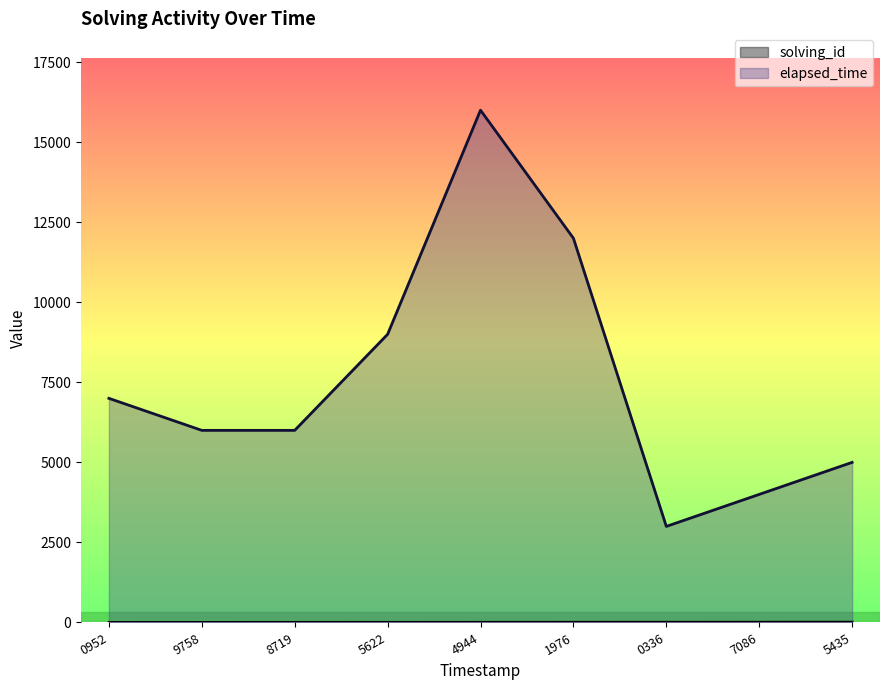

True or false: solving_id and elapsed_time cross at least once.

False